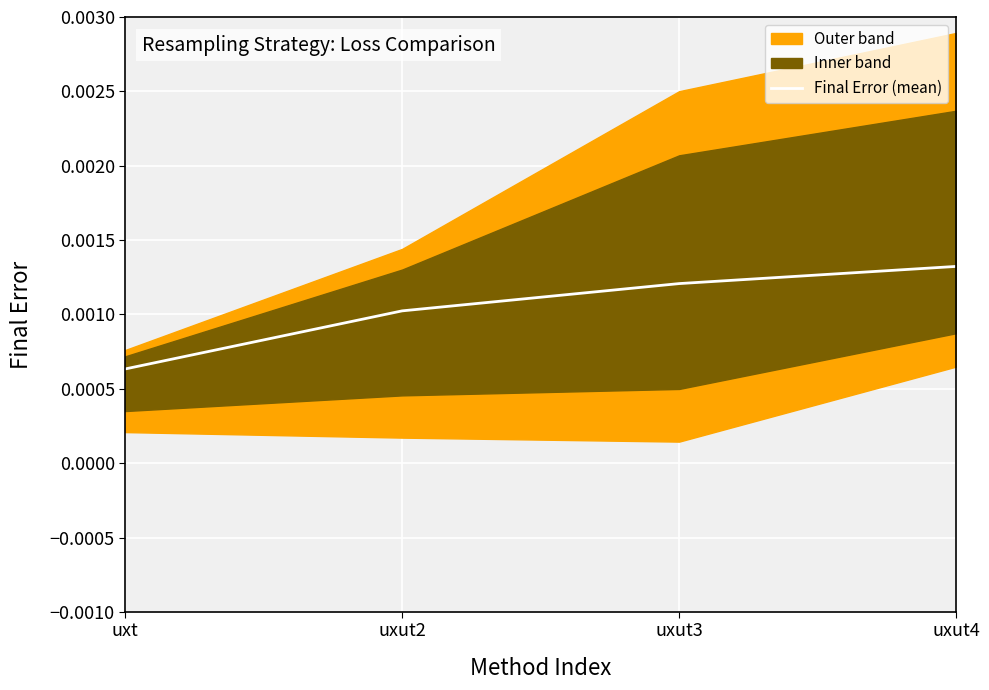

What is the label of the 4th point from the right?

uxt